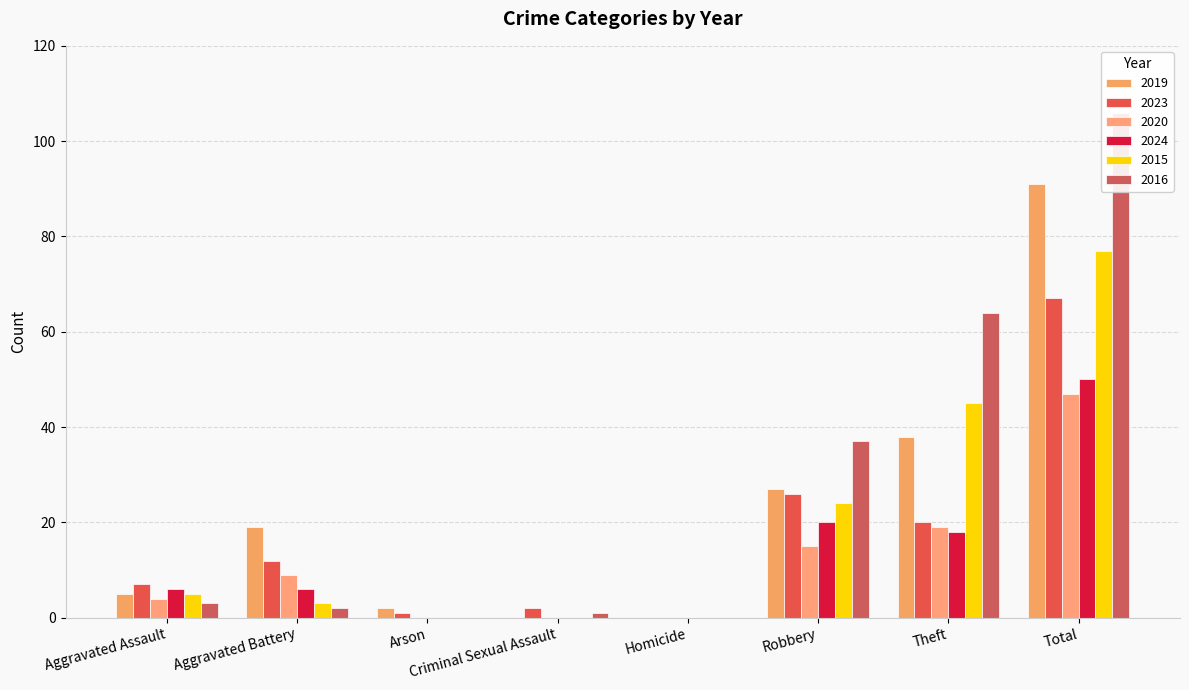

Which category has the highest value across all series?

Total